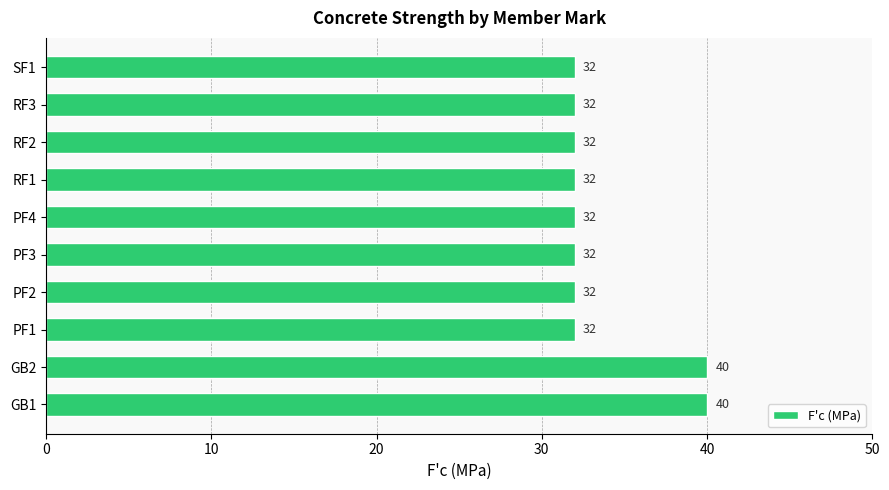

What is the smallest value displayed?

32